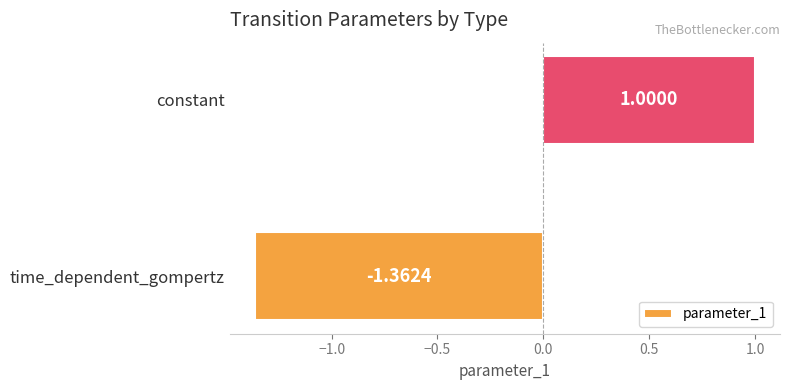

What is the difference between the maximum and minimum values?

2.4